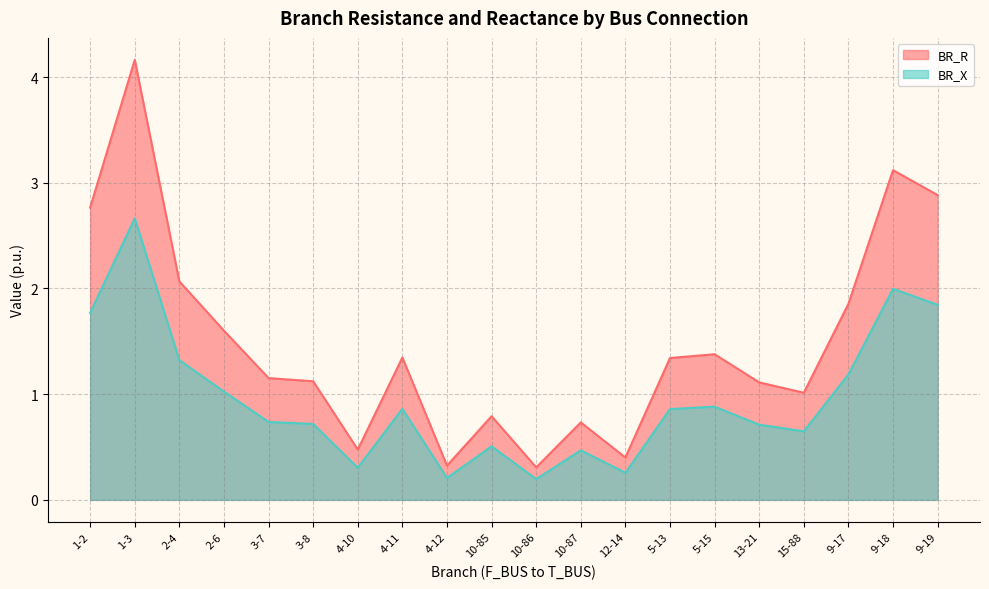

Is the value of BR_X at 1-2 greater than the value of BR_R at 4-12?

Yes